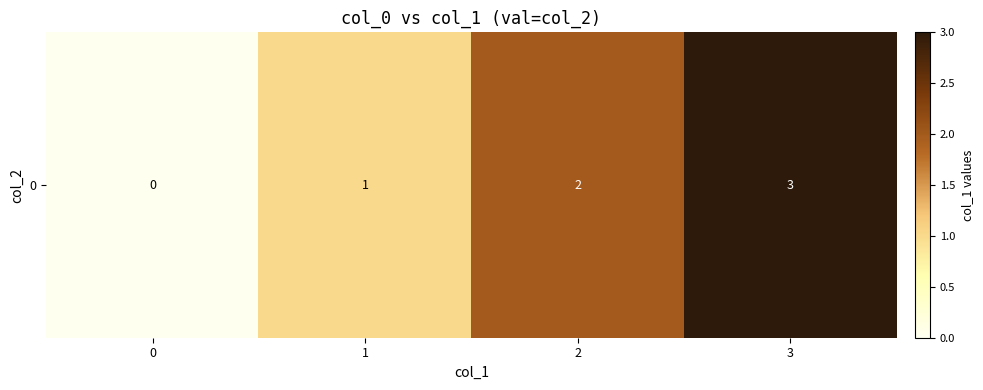

How many series are shown in this chart?

1